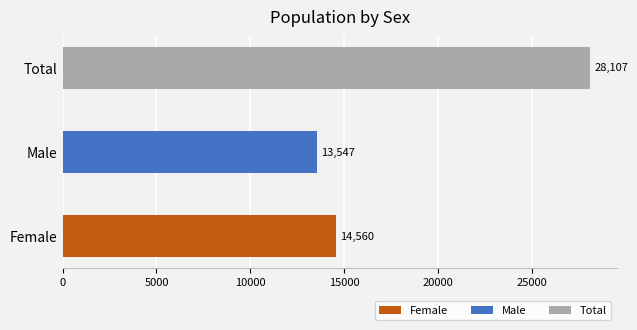

The value at Male is 13547. True or false?

True